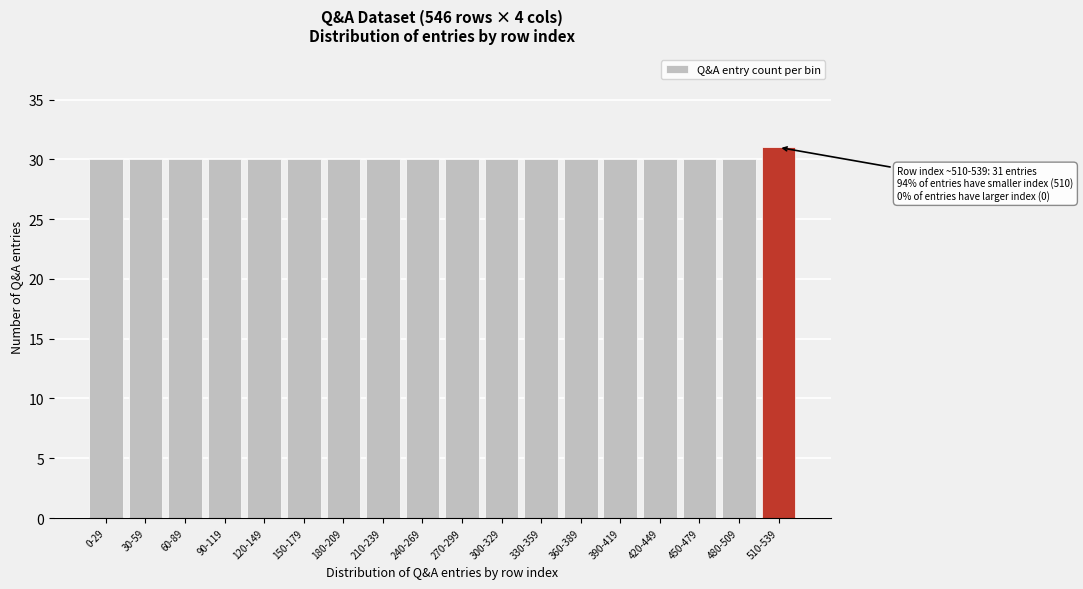

Reading left to right, what are all the values shown in this chart?

30	30	30	30	30	30	30	30	30	30	30	30	30	30	30	30	30	31